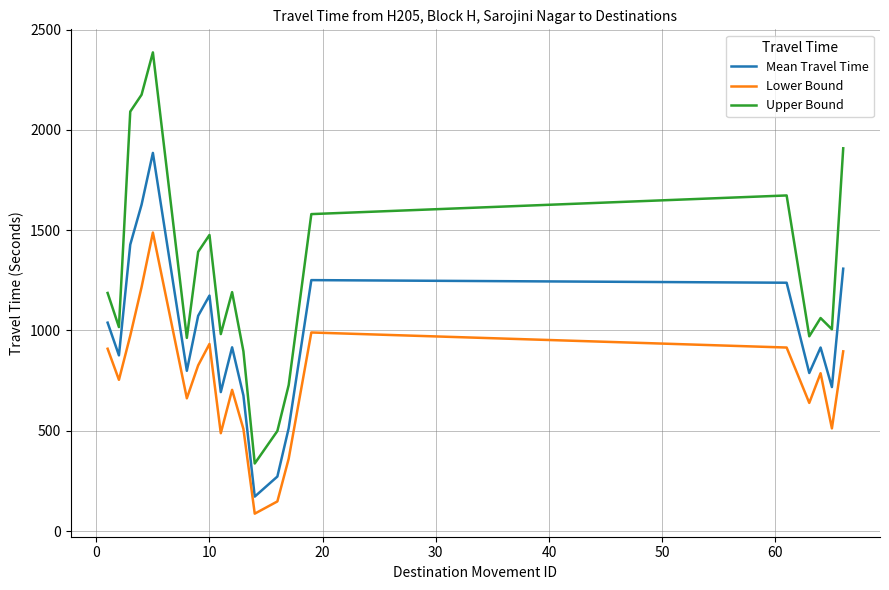

Which series has the largest total across all categories?

Upper Bound